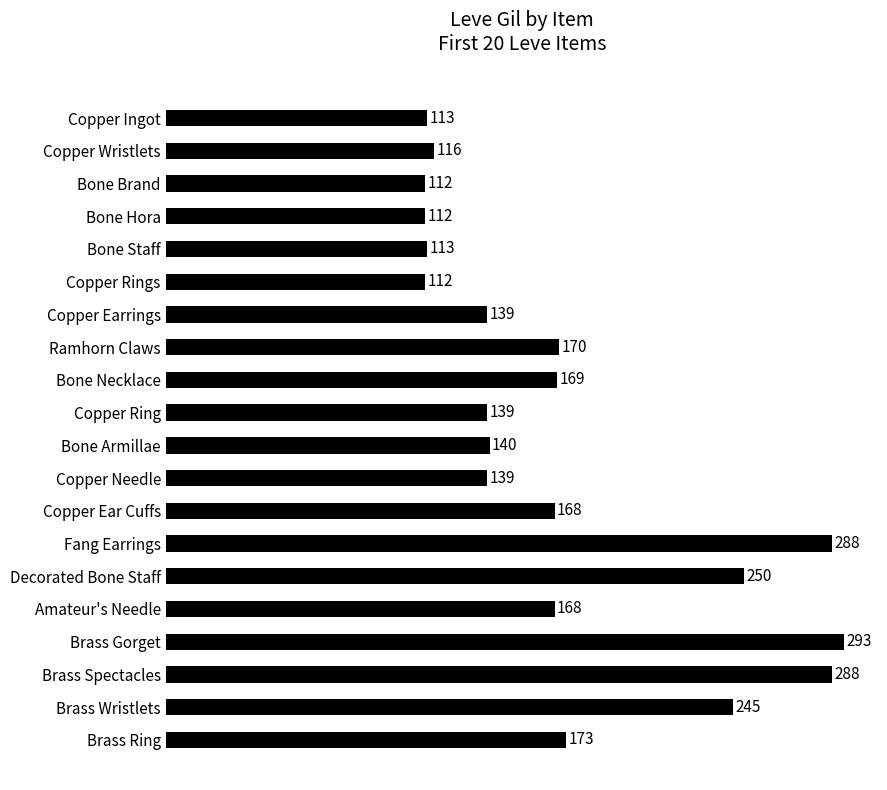

What is the minimum value shown in the chart?

112